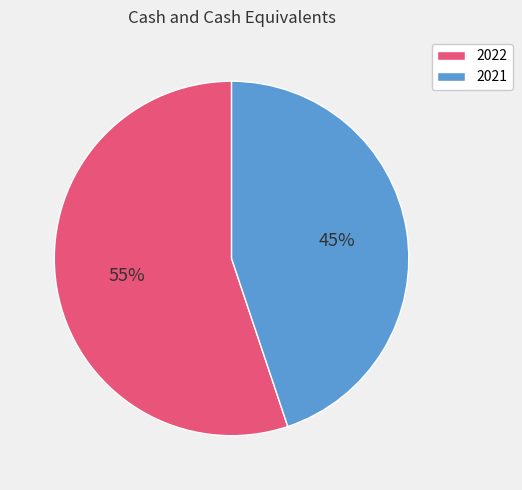

Combined, do 2022 and 2021 account for over 50%?

Yes